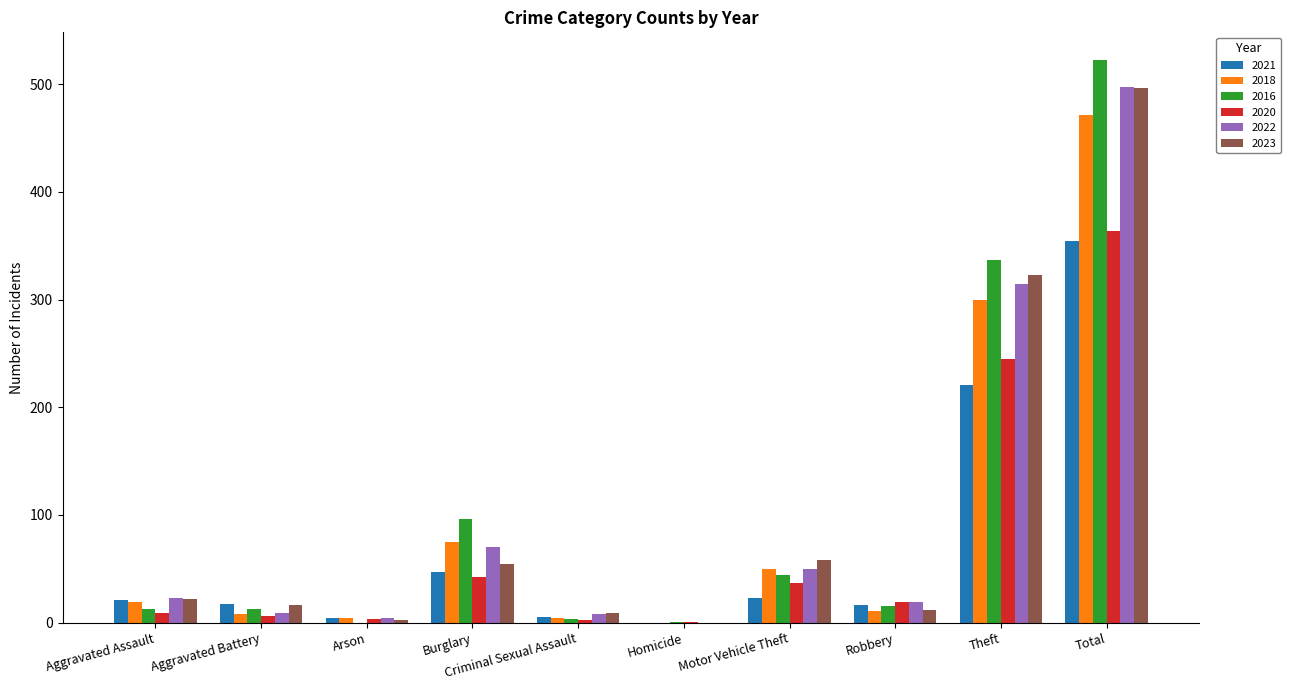

Which series has the largest total across all categories?

2016